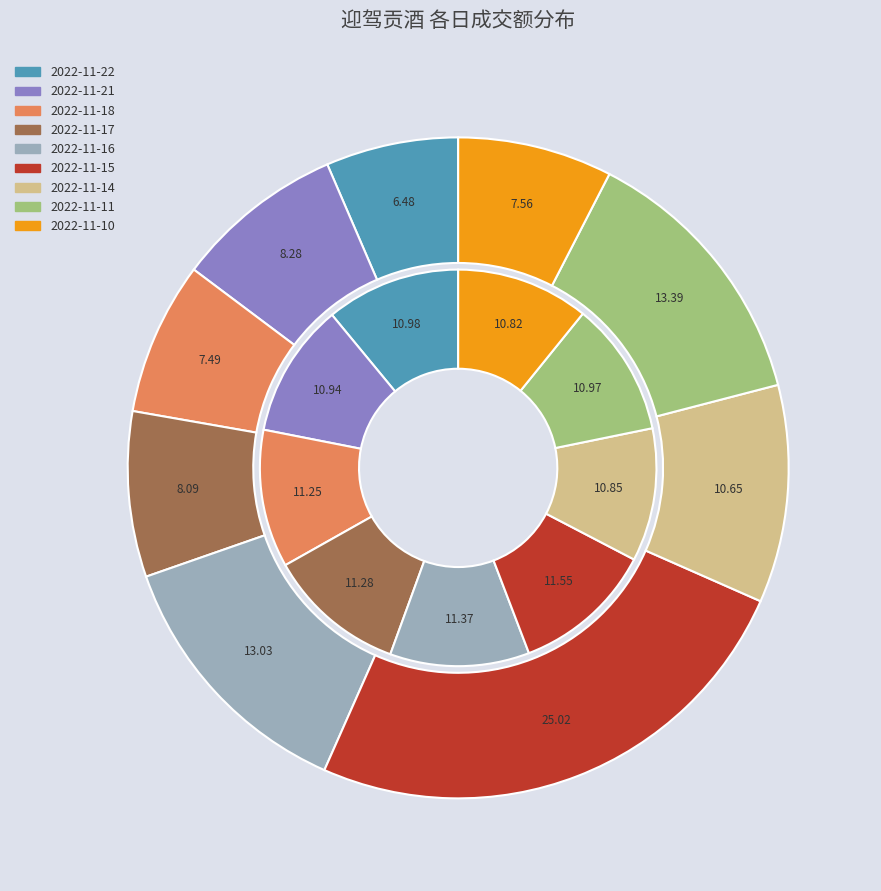

Which category has the biggest portion of the pie?

2022-11-15